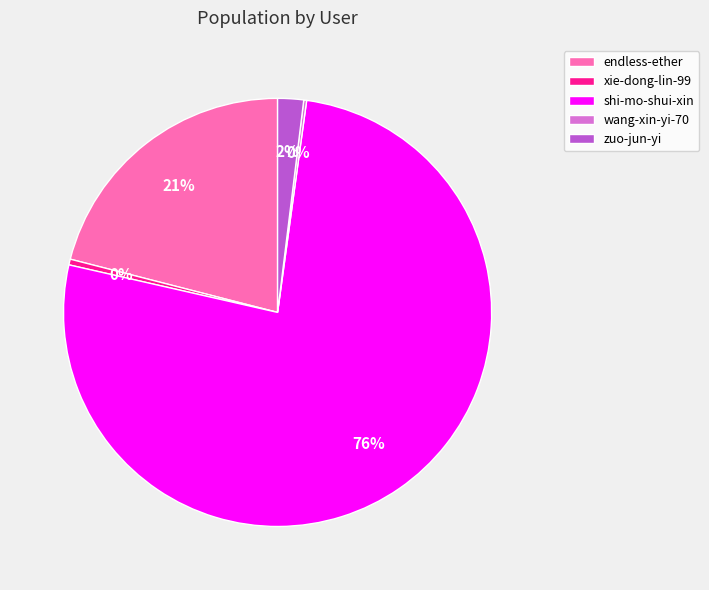

Which has a higher value, zuo-jun-yi or xie-dong-lin-99?

zuo-jun-yi